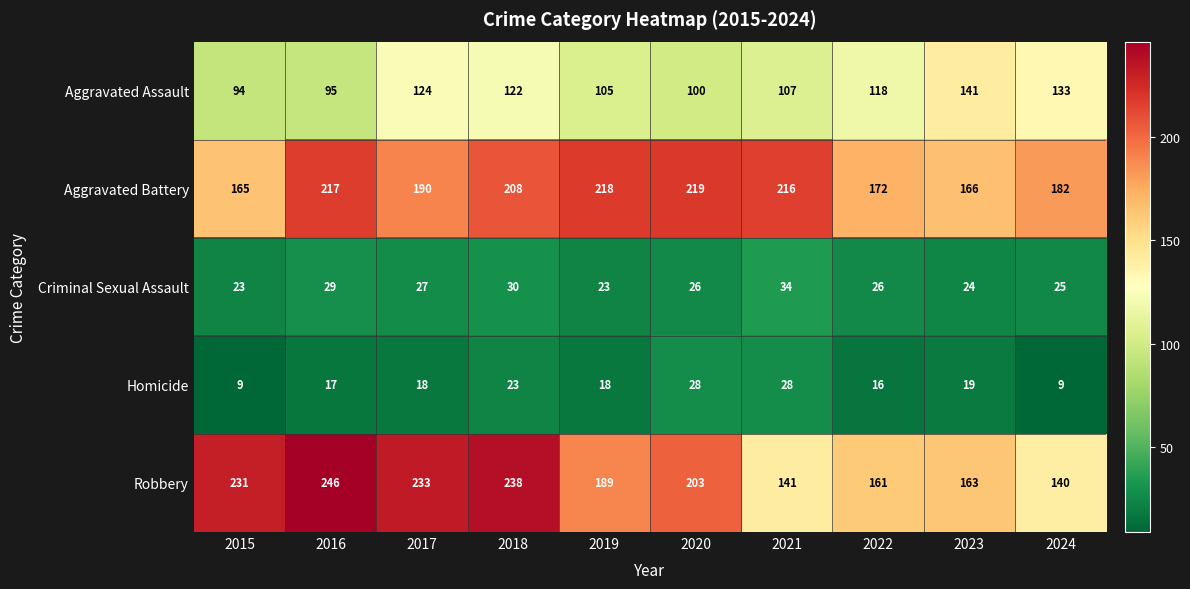

How many distinct data groups are displayed?

5